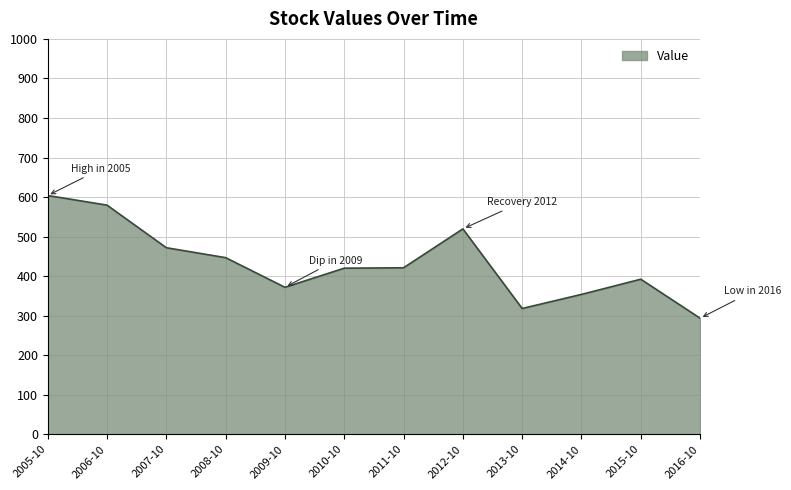

What is the greatest value displayed?

603.9